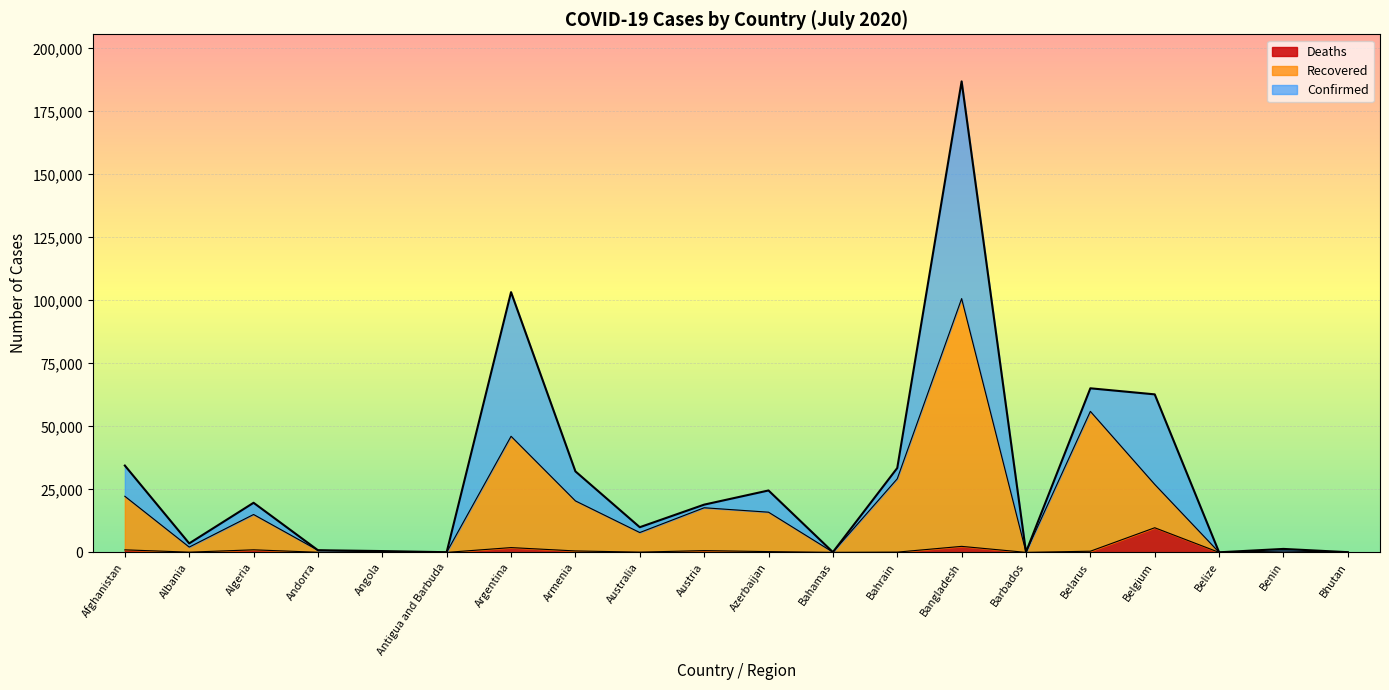

True or false: Confirmed and Recovered intersect in this chart.

False